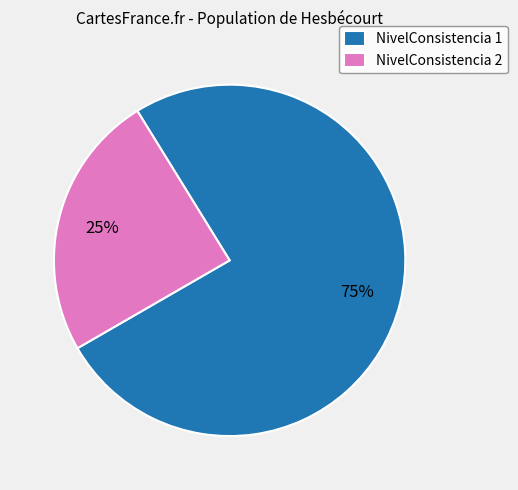

True or false: NivelConsistencia 2 accounts for 25% of the total.

True